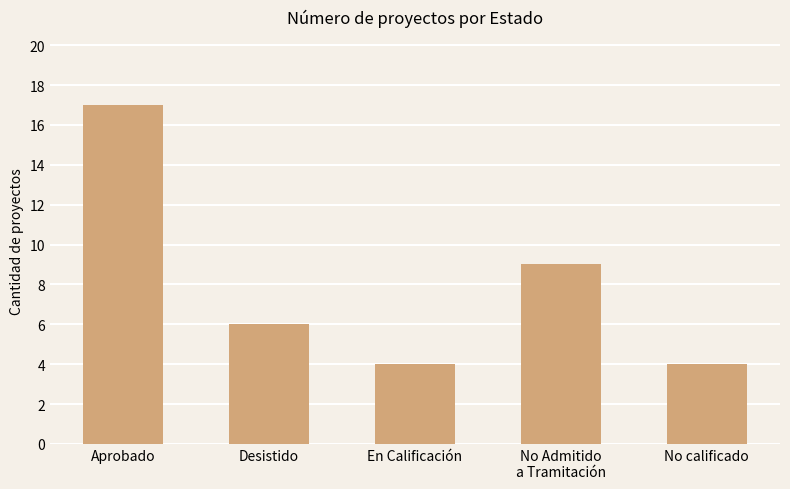

Reading right to left, extract all data points from this chart.

4	9	4	6	17